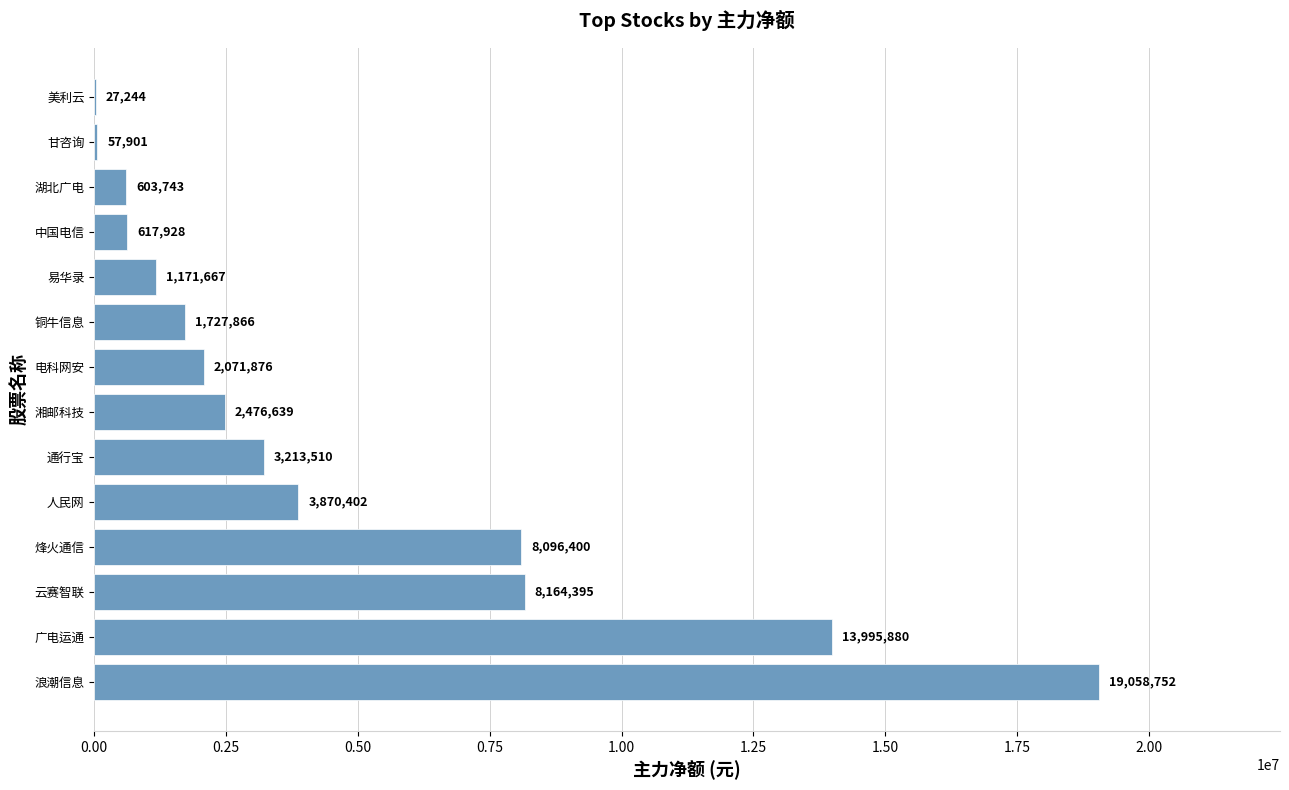

The value at 通行宝 is 2053110. True or false?

False